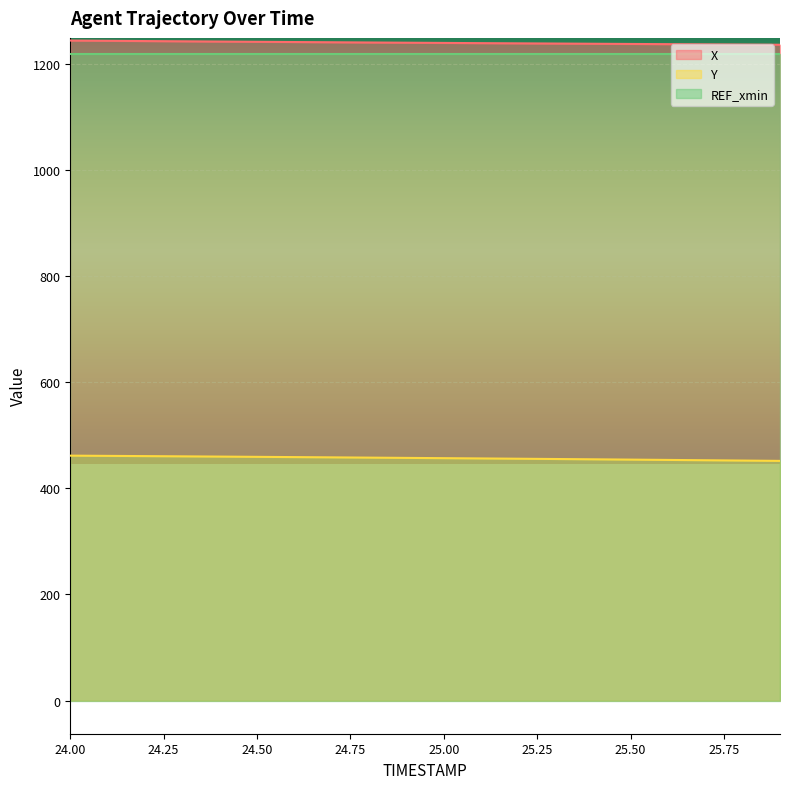

At how many categories does at least one series exceed 858?

20